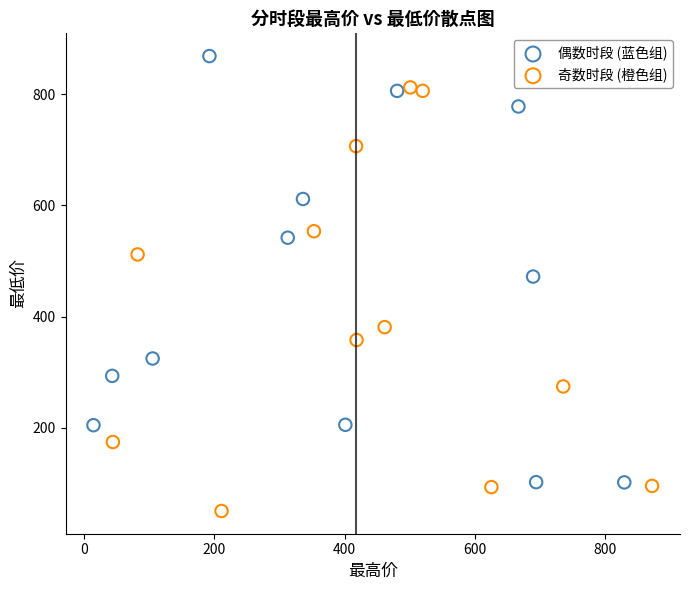

Which series reaches the maximum Y coordinate?

偶数时段 (蓝色组)